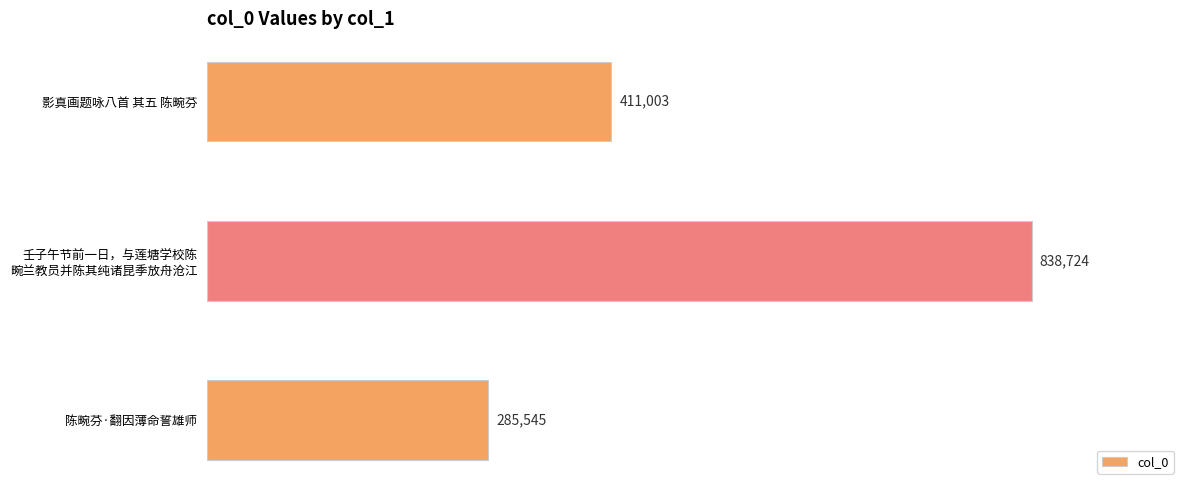

Does the chart contain stacked bars?

No